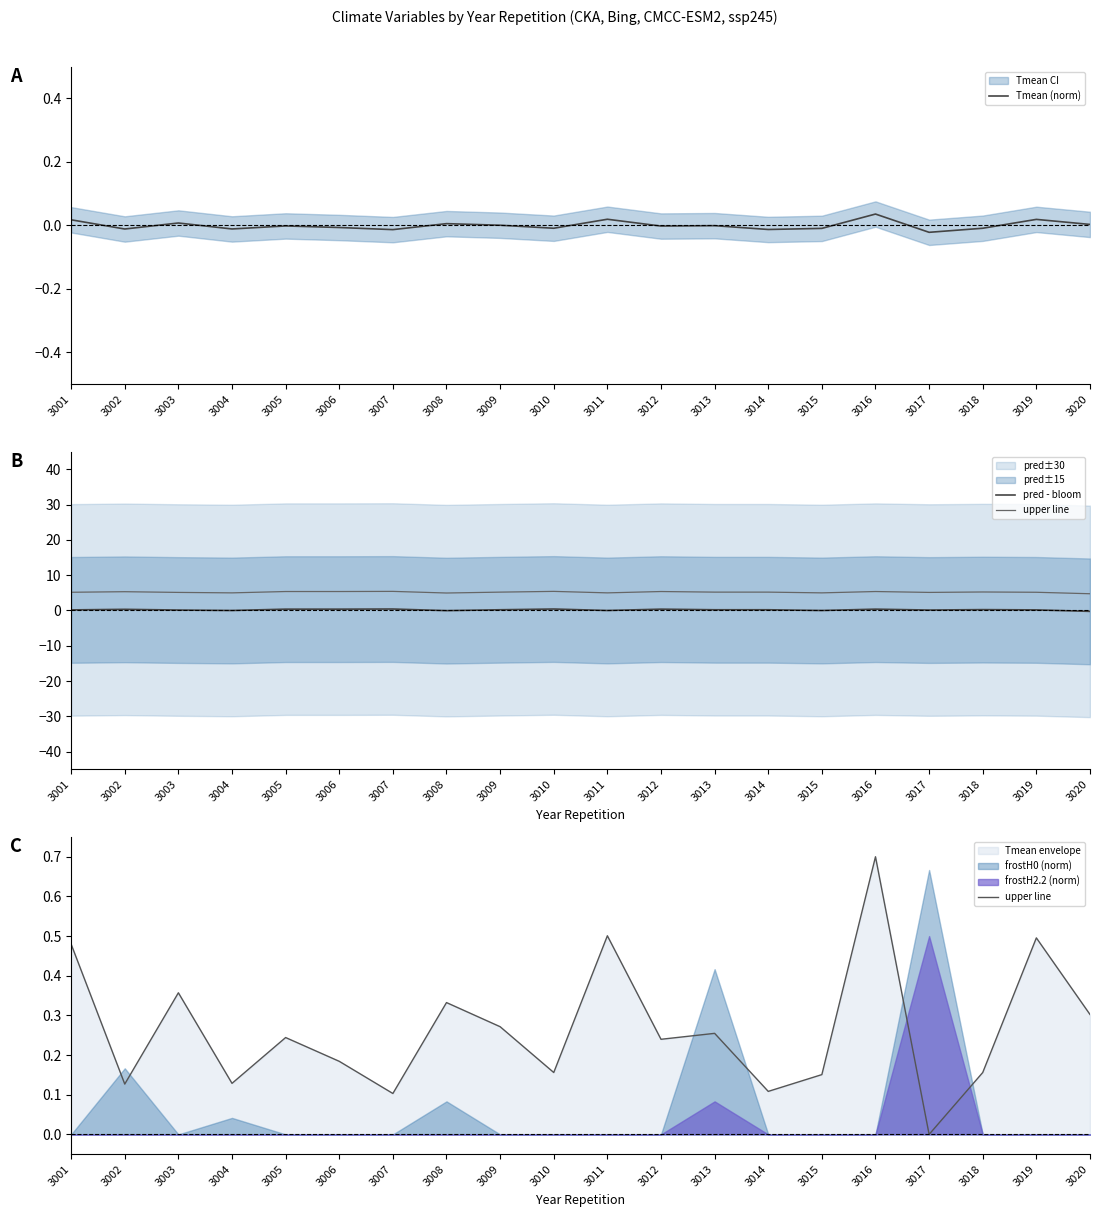

Is the value of pred - bloom at 3008 greater than the value of upper line at 3012?

No